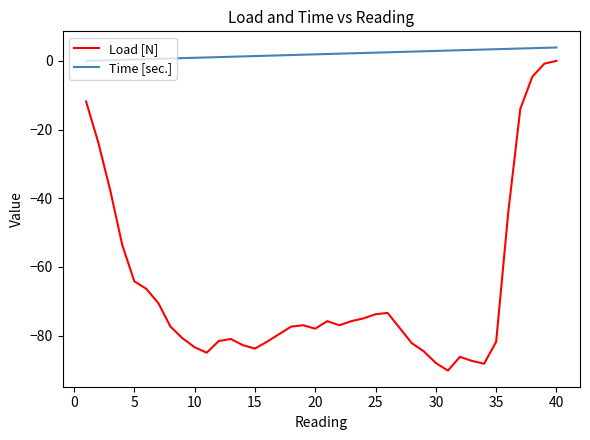

Which series has the largest total across all categories?

Time [sec.]